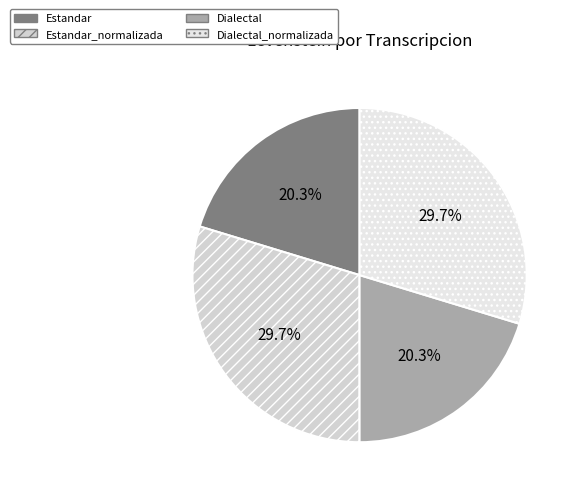

What is the smallest slice in the pie chart?

Estandar